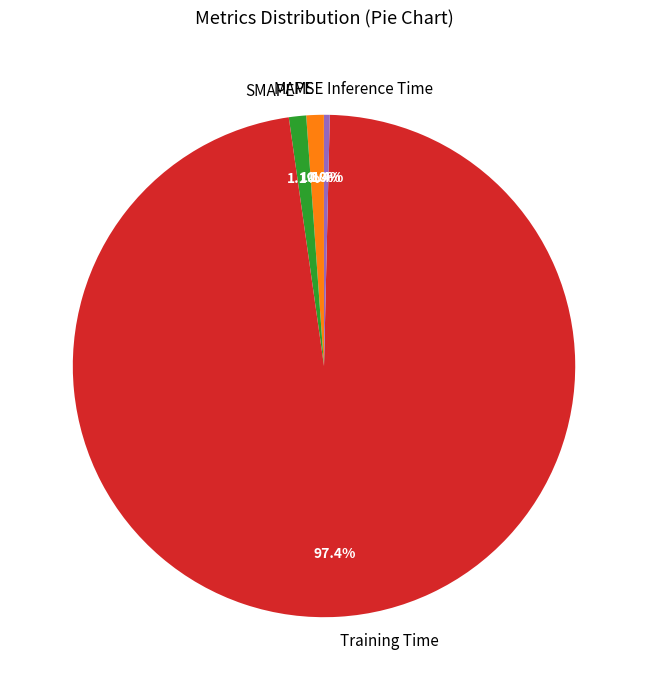

What percentage do Training Time and MAPE together represent?

98.5%